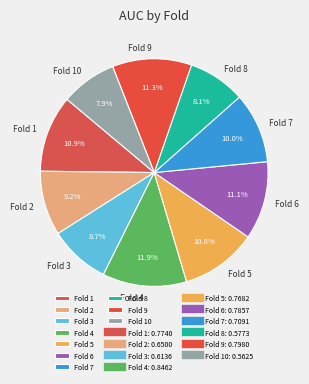

Which has a higher value, Fold 3 or Fold 5?

Fold 5